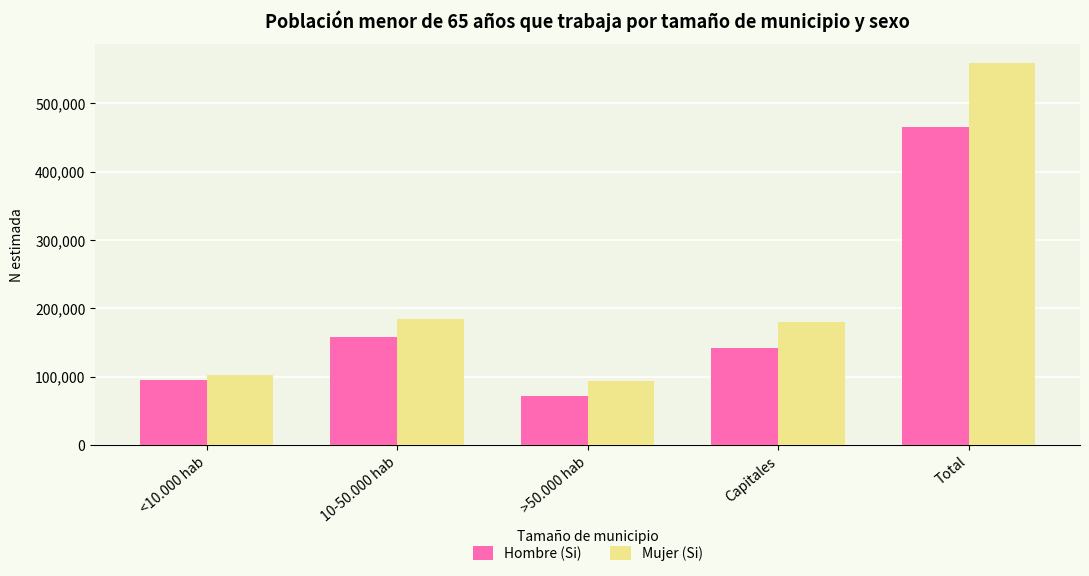

What is the label of the 1st bar from the right?

Total